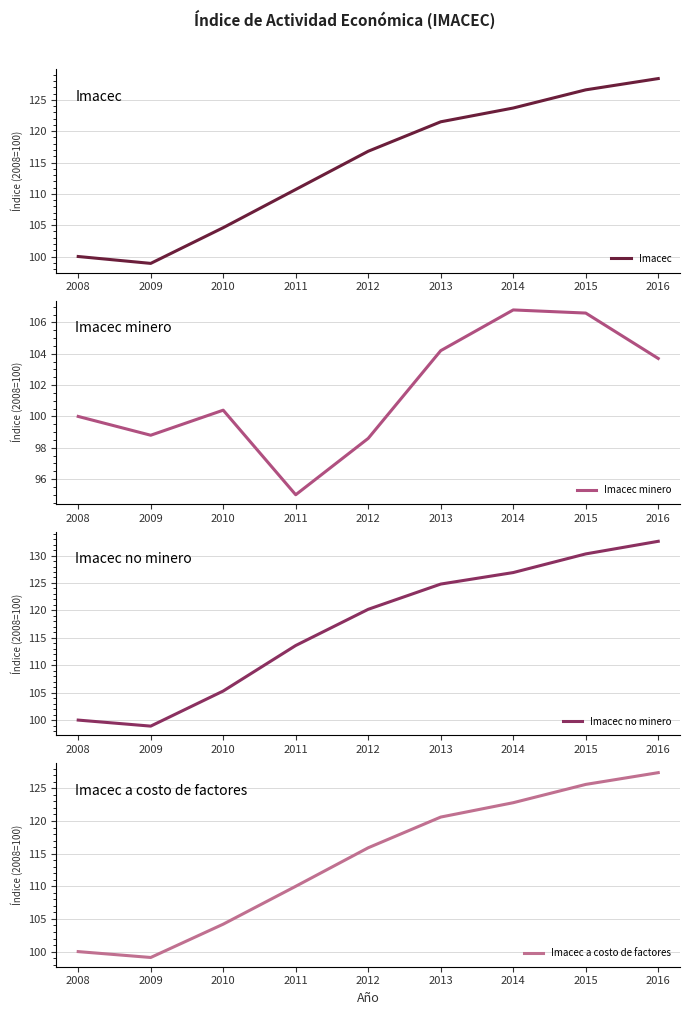

Reading right to left, transcribe all the data shown in this chart.

Imacec: 128.4	126.6	123.7	121.5	116.8	110.7	104.6	98.9	100.0
Imacec minero: 103.7	106.6	106.8	104.2	98.6	95.0	100.4	98.8	100.0
Imacec no minero: 132.6	130.3	126.9	124.8	120.2	113.6	105.3	98.9	100.0
Imacec a costo de factores: 127.4	125.6	122.8	120.6	115.9	110.0	104.2	99.1	100.0